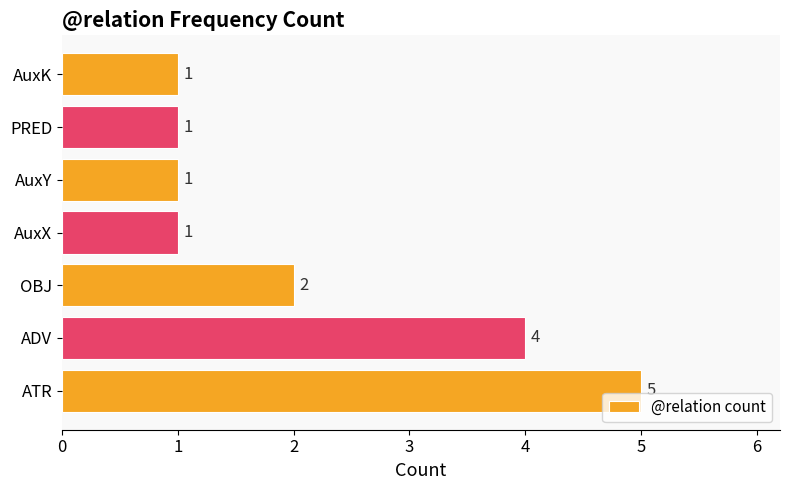

What is the average value?

2